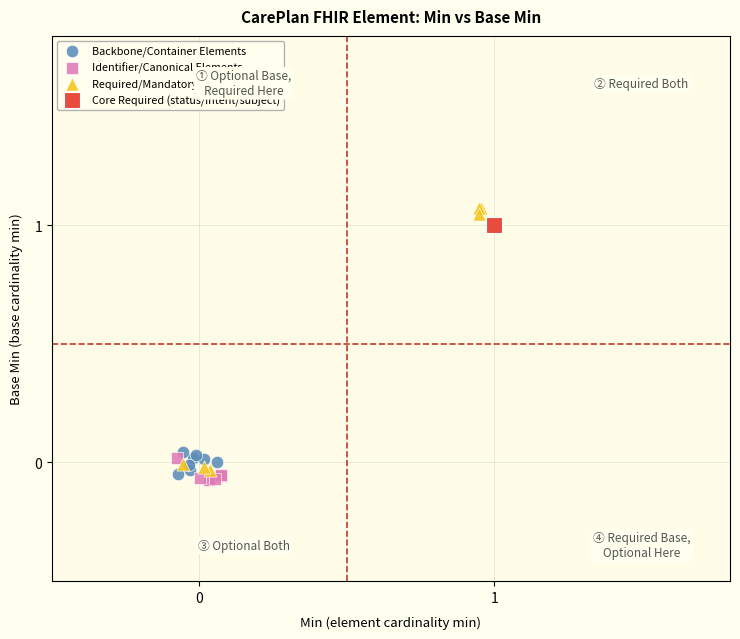

What are all the series names shown in the legend?

Backbone/Container Elements, Identifier/Canonical Elements, Required/Mandatory Elements, Core Required (status/intent/subject)